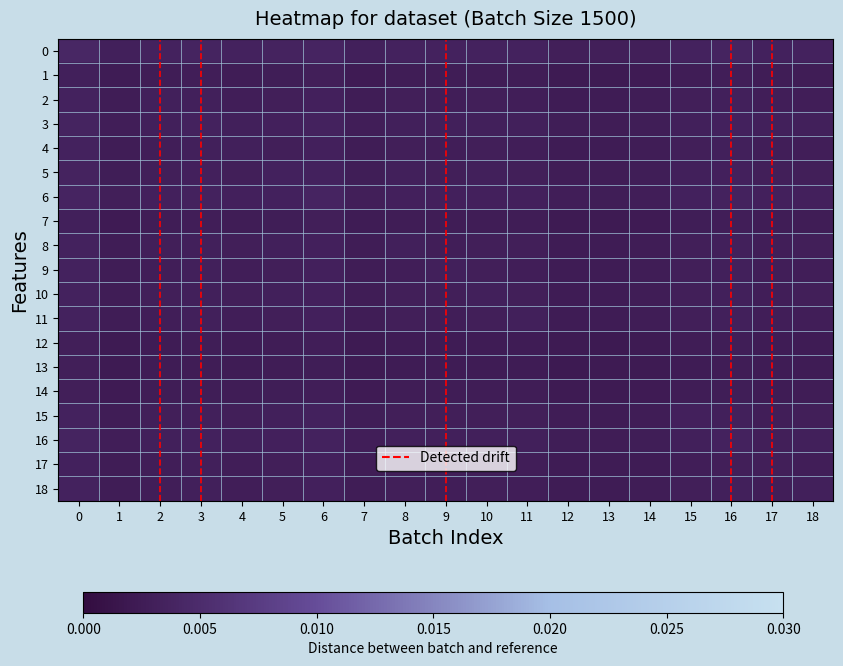

Between 16 and 18, which series saw the biggest shift?

row_16